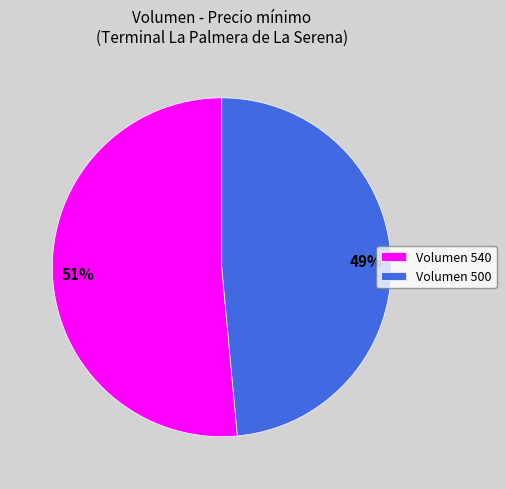

Which has a higher value, Volumen 540 or Volumen 500?

Volumen 540